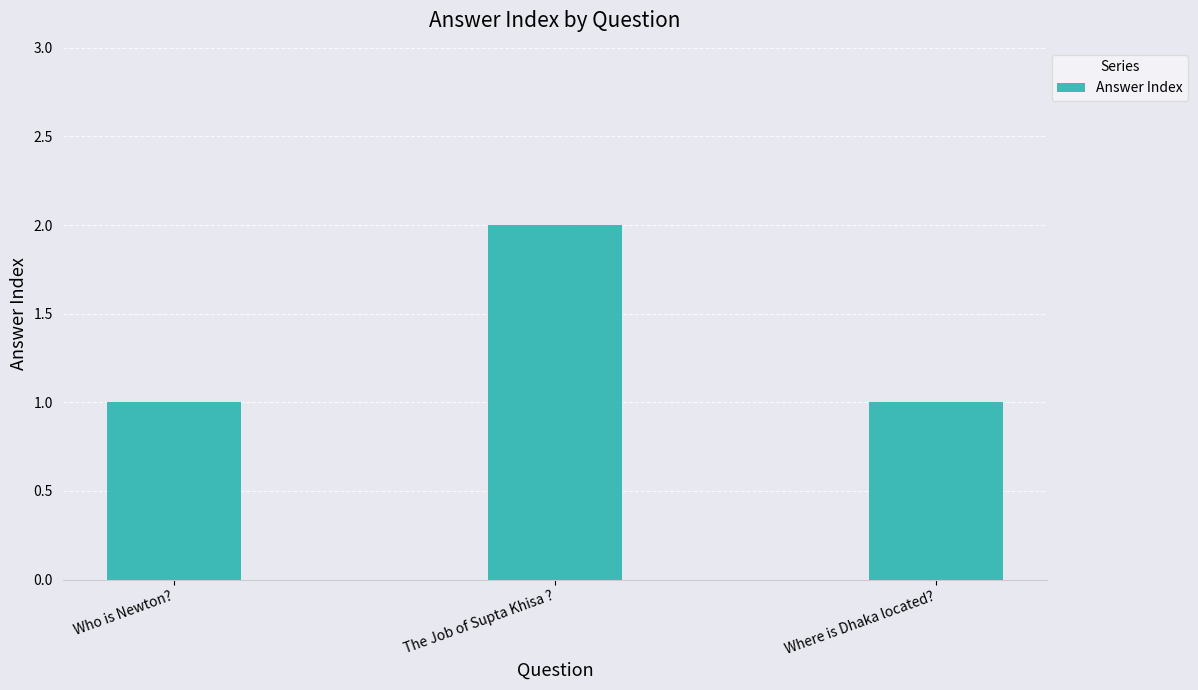

What is the label of the 2nd bar from the left?

The Job of Supta Khisa ?